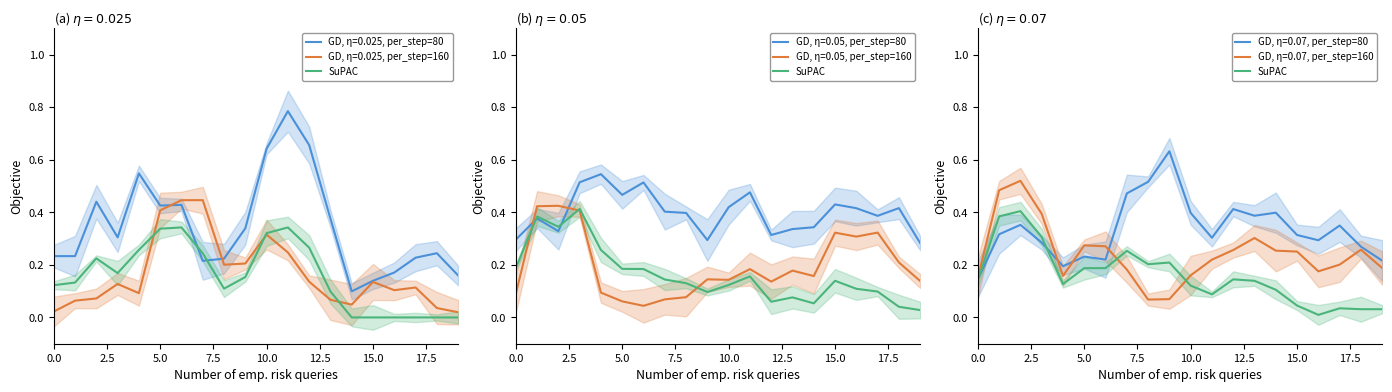

How many interior local peaks (higher than both neighbors) does the data have?

5